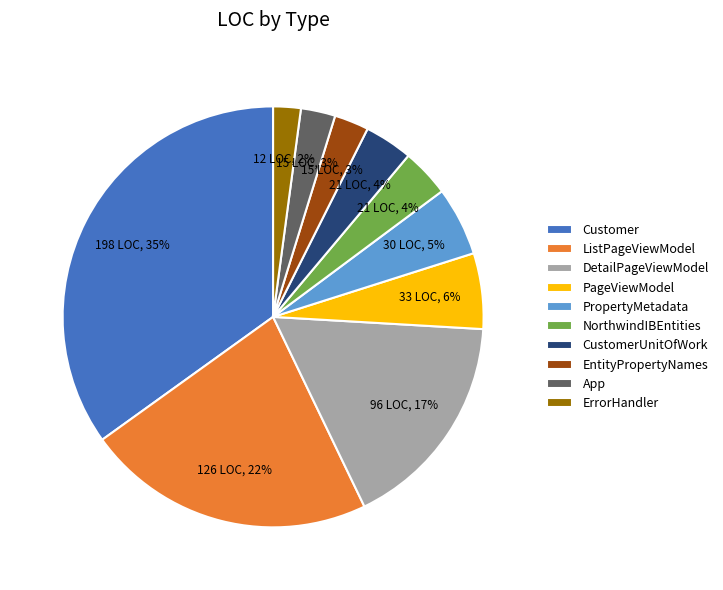

What is the smallest slice in the pie chart?

ErrorHandler